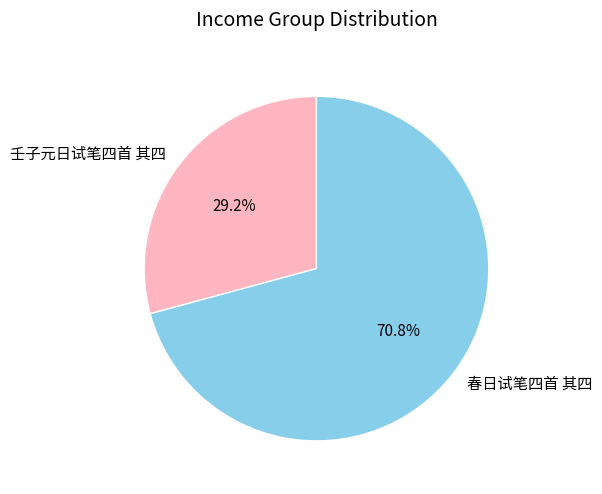

To the nearest percent, what percentage of the pie is 春日试笔四首 其四?

71%